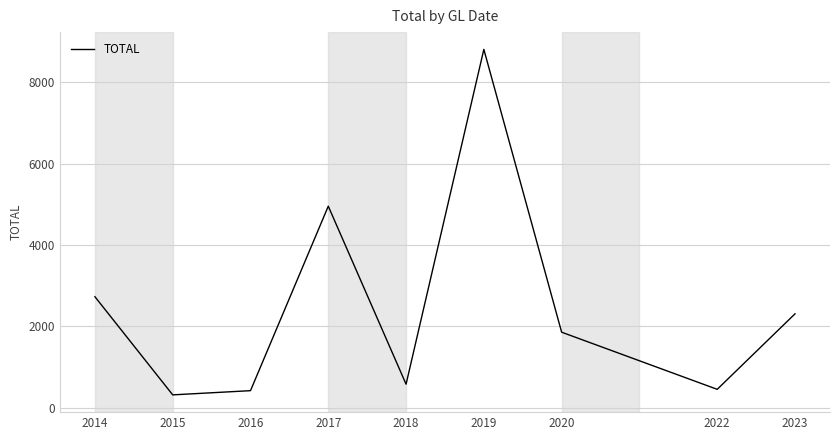

What is the difference between the maximum and minimum values?

8482.9